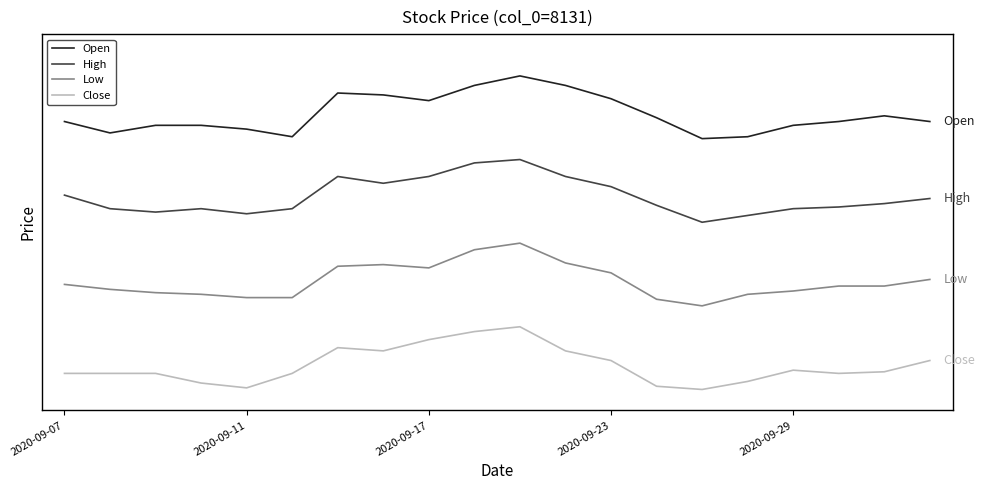

Rank the series by their maximum value, from highest to lowest.

Open, High, Low, Close